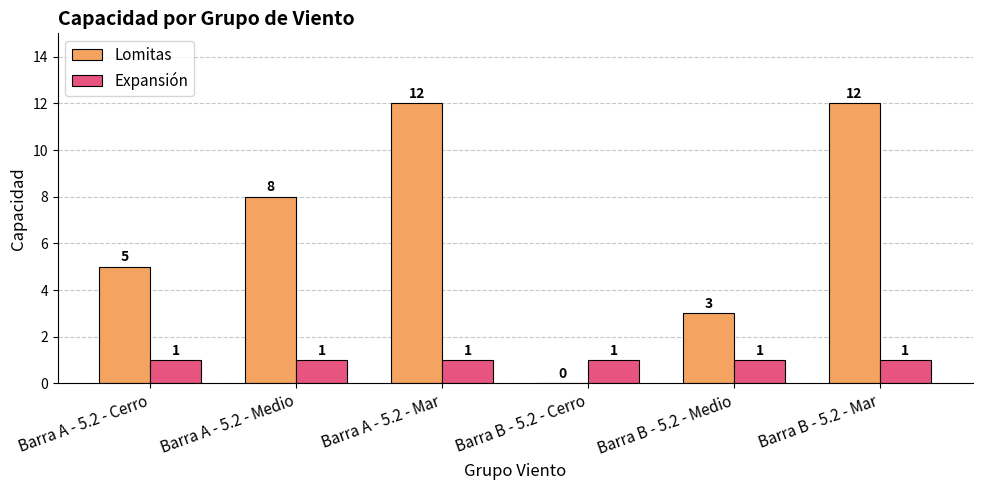

The value of Lomitas at Barra B - 5.2 - Medio is 3. True or false?

True